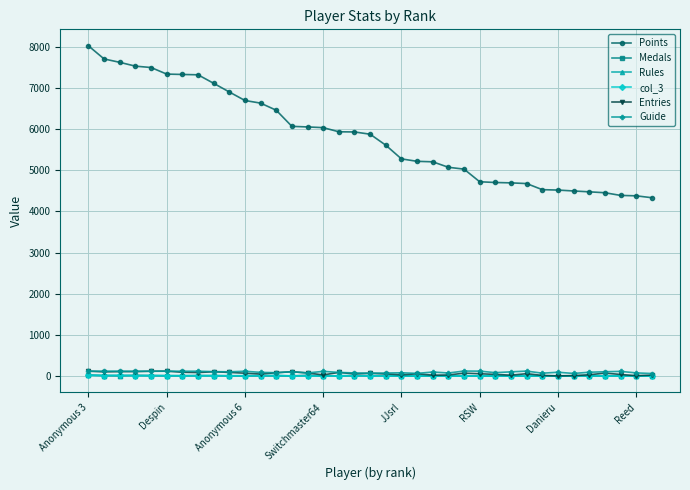

What is the difference between the maximum and second lowest values in the Entries series?

109